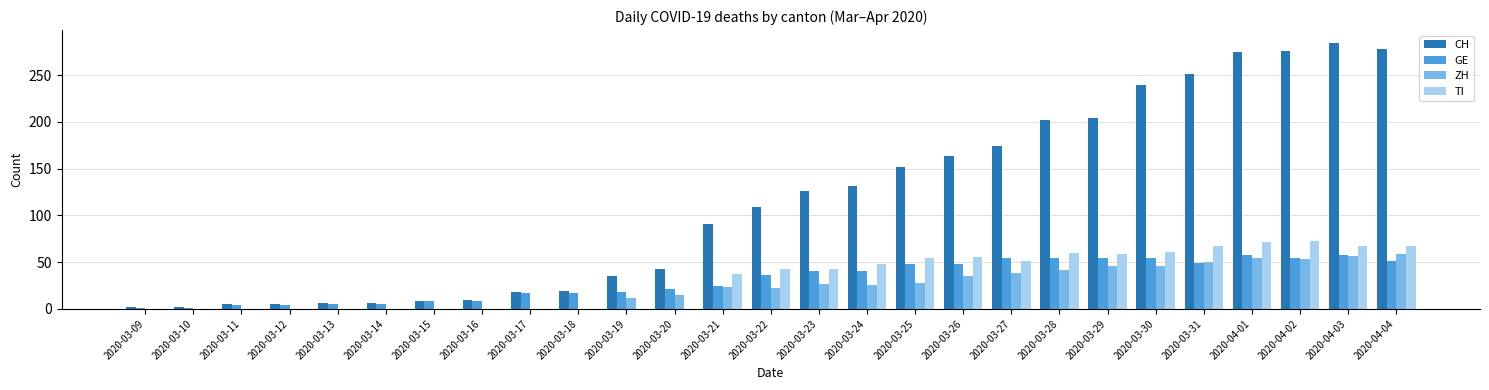

How many data points does each series have?

27